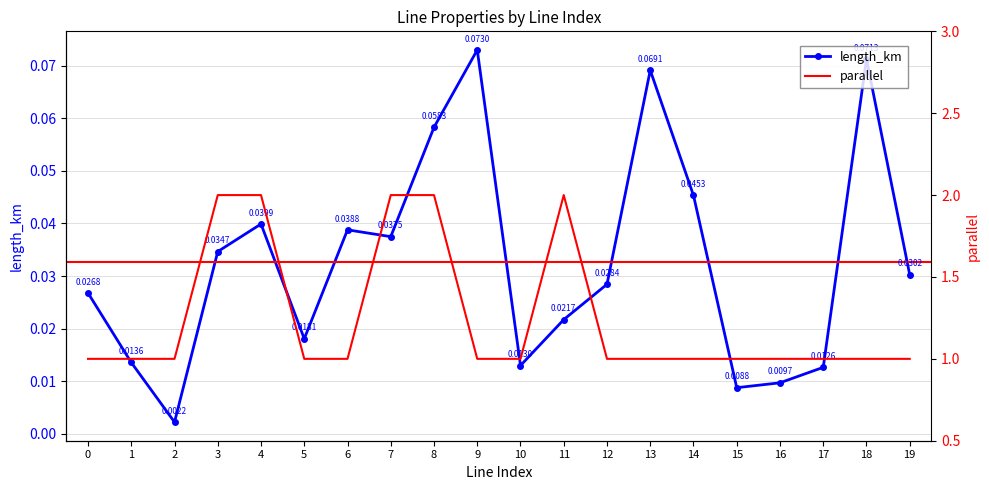

Rank the categories by parallel value from lowest to highest.

0, 1, 2, 5, 6, 9, 10, 12, 13, 14, 15, 16, 17, 18, 19, 3, 4, 7, 8, 11